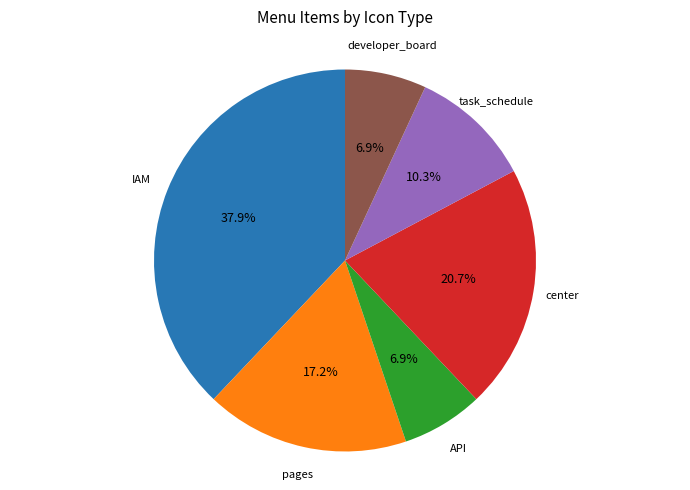

Is there a majority slice in this chart?

No